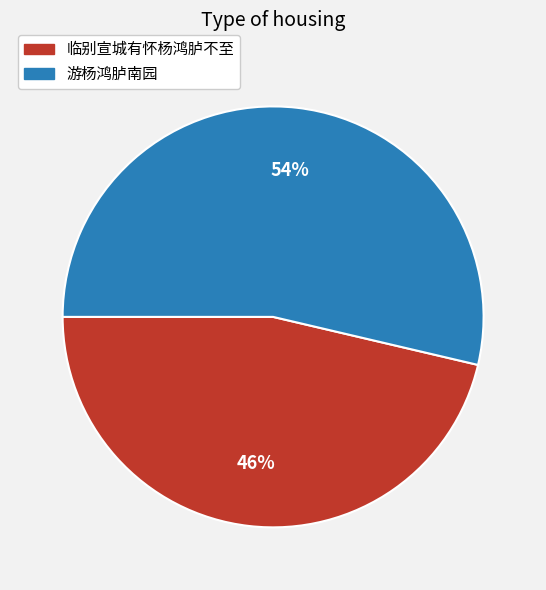

Approximately how many times larger is the value at 游杨鸿胪南园 compared to 临别宣城有怀杨鸿胪不至?

1.2